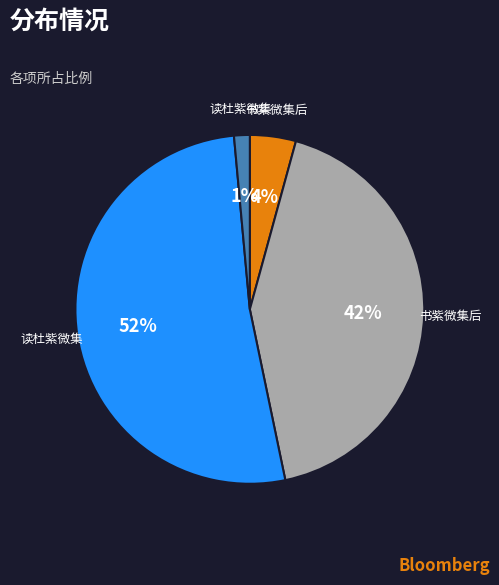

Is there a majority slice in this chart?

Yes